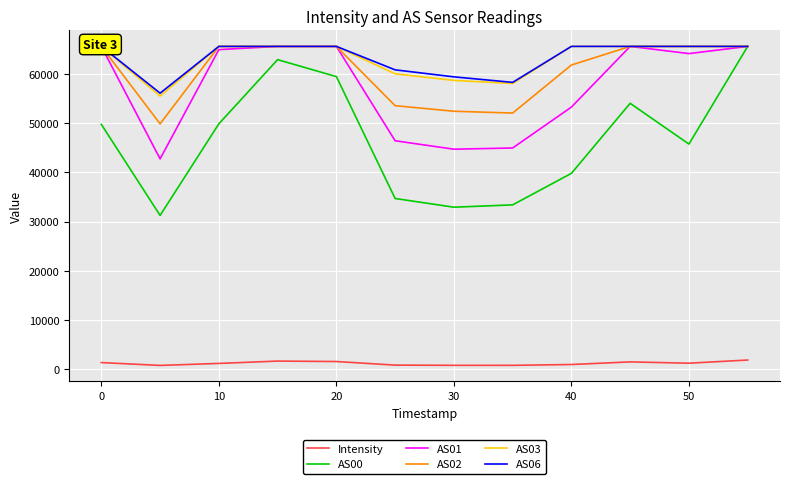

In AS01, how many points are higher than both neighbors (excluding endpoints)?

1